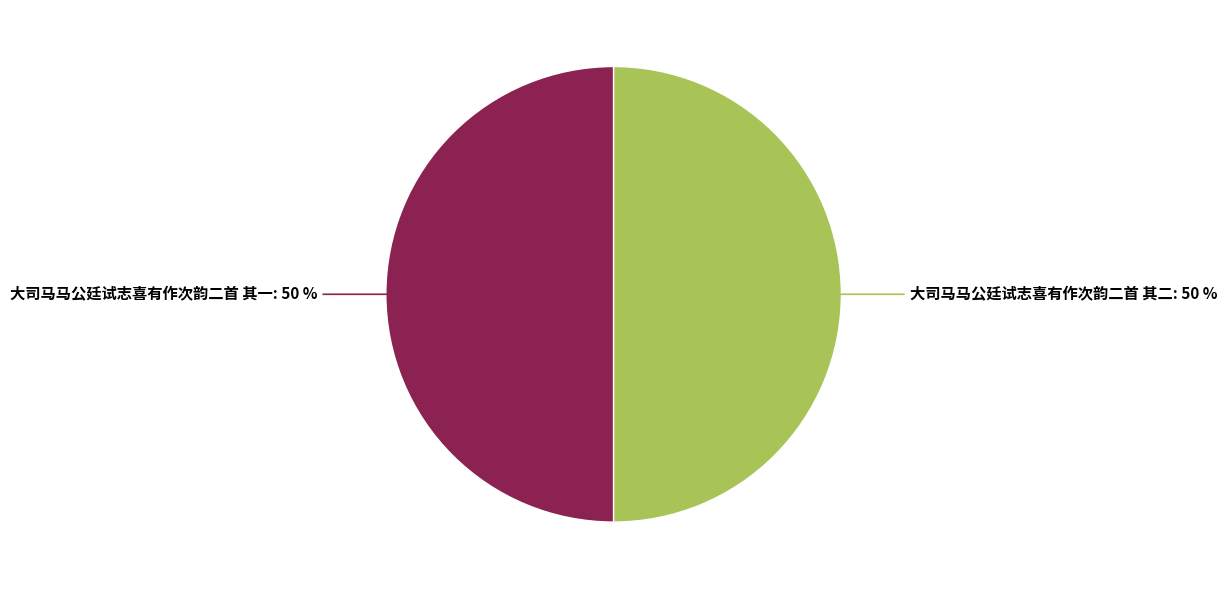

To the nearest percent, what is the combined percentage of 大司马马公廷试志喜有作次韵二首 其二 and 大司马马公廷试志喜有作次韵二首 其一?

100%